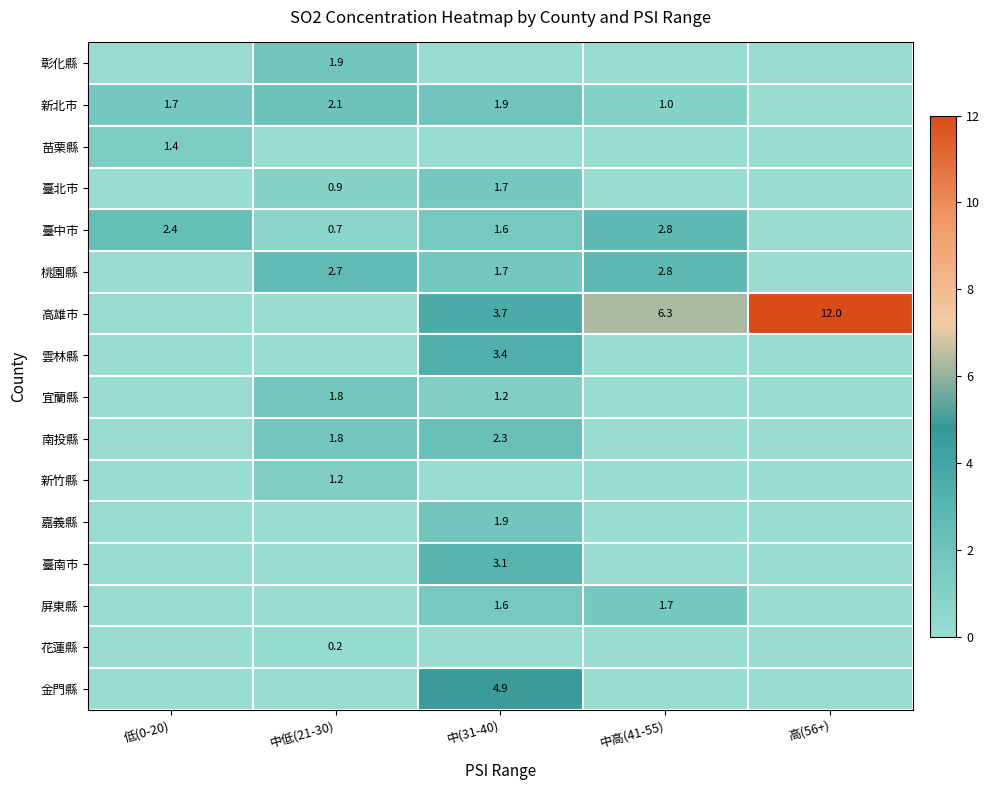

The 高雄市 series shows 6.0 at 中(31-40). True or false?

False